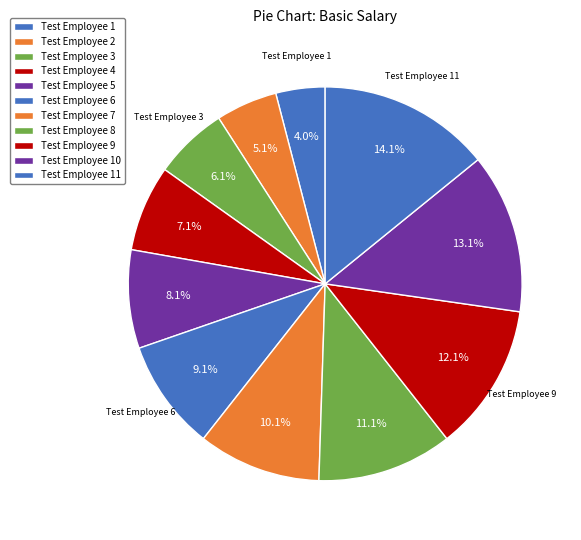

What percentage is the Test Employee 4 slice, to the nearest percent?

7%